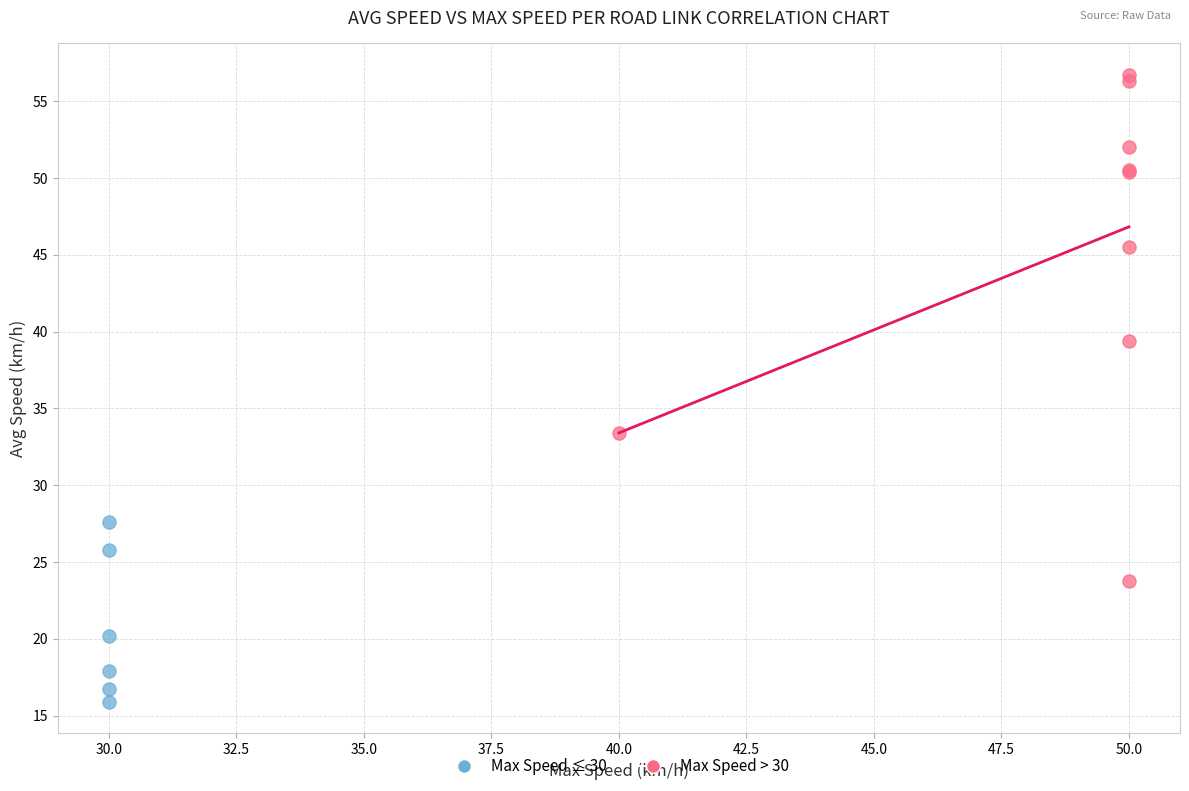

Which series has the largest Y range (max minus min)?

Max Speed > 30